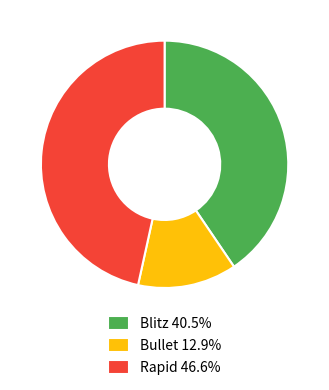

Combined, do Bullet and Rapid account for over 50%?

Yes